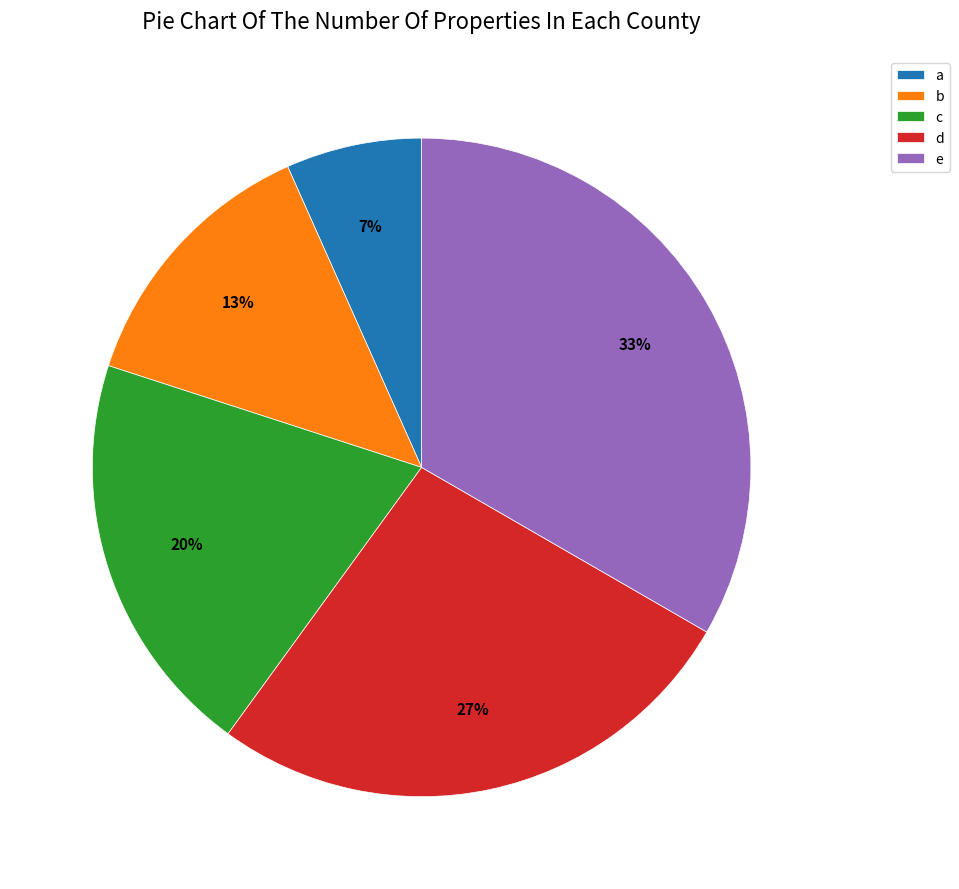

Does e represent more than half of the total?

No